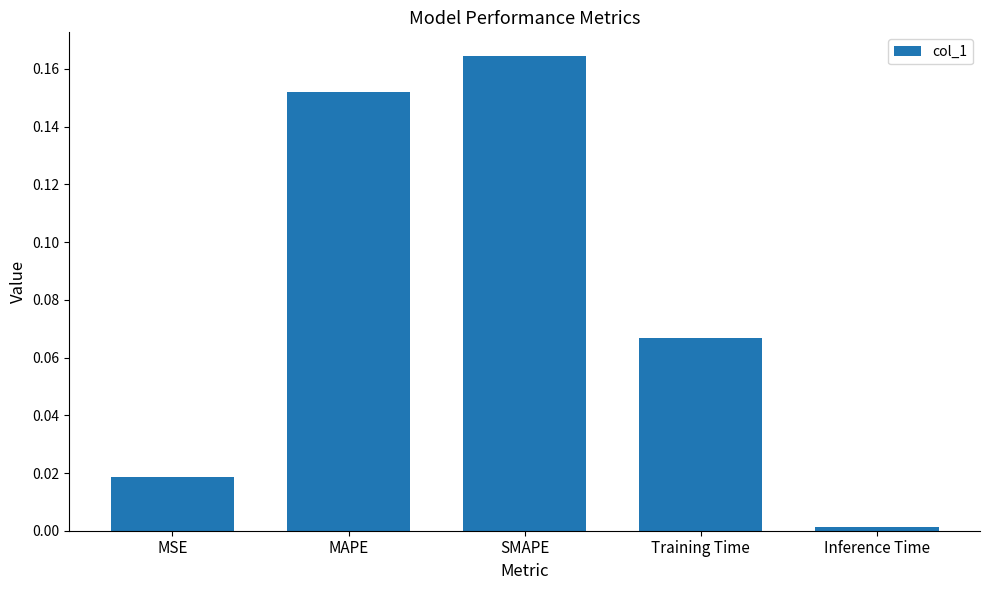

How many bars are there in total?

5